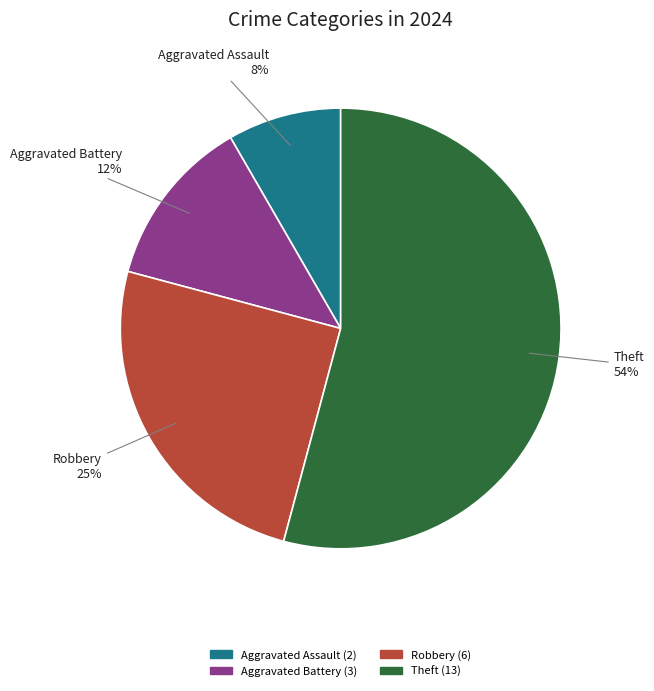

Does any single category account for the majority?

Yes